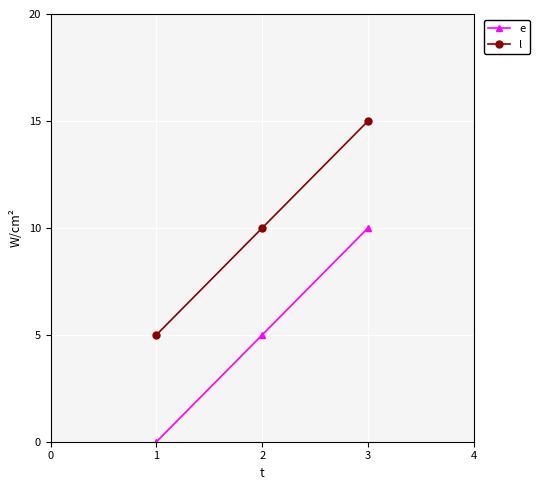

What is the difference between the highest and lowest values at 1?

5